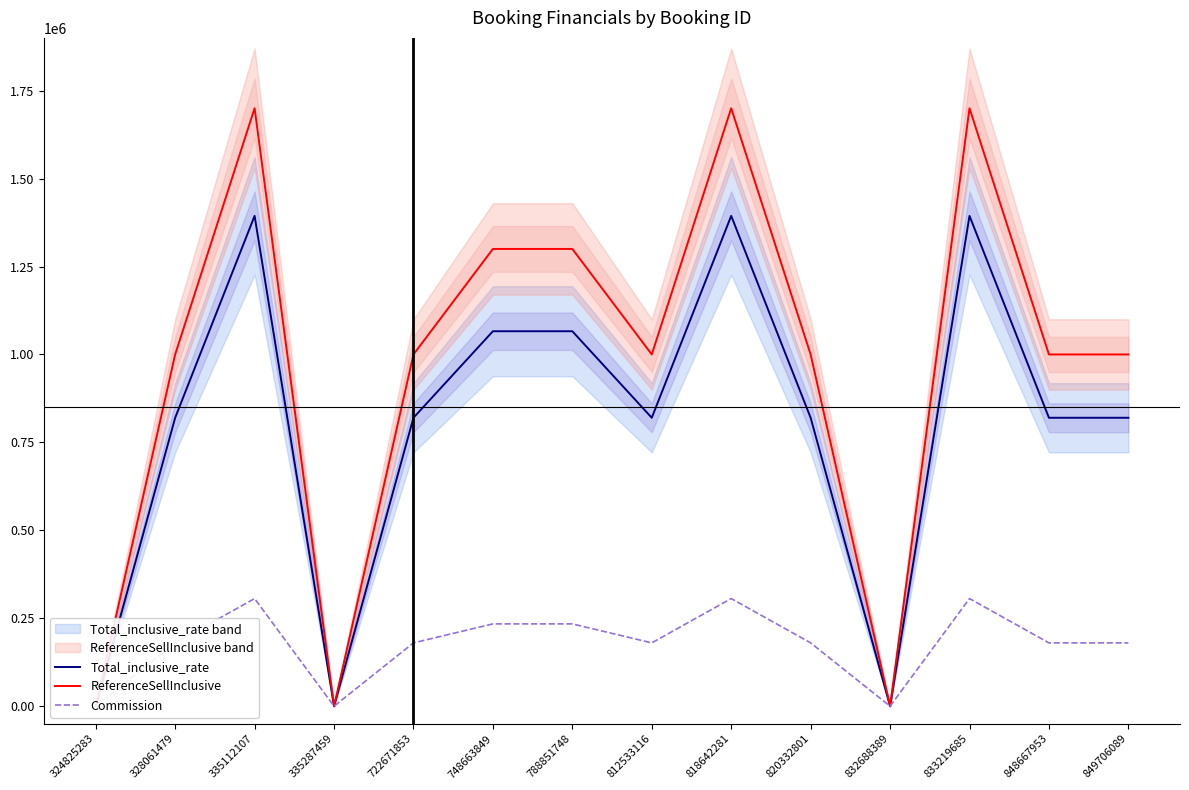

How many data points does each series have?

14